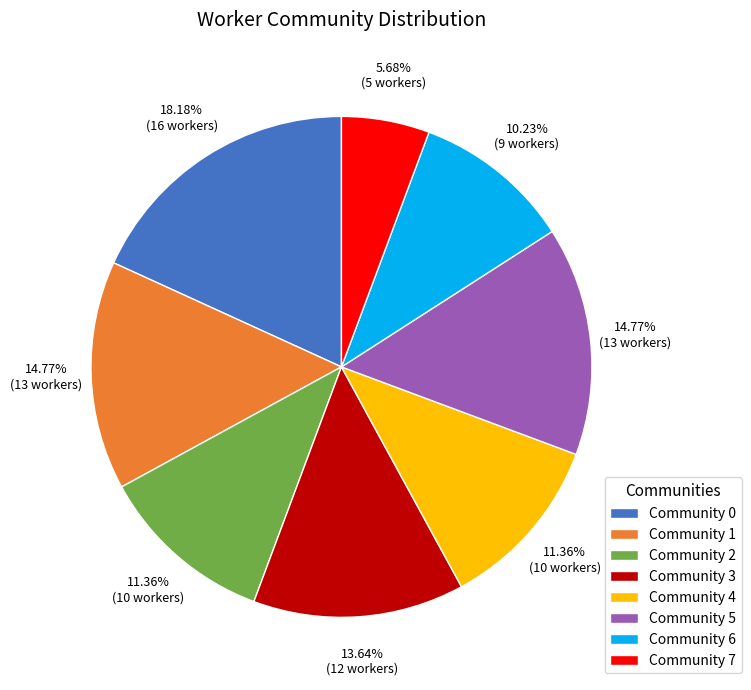

Which slice is the smallest?

Community 7